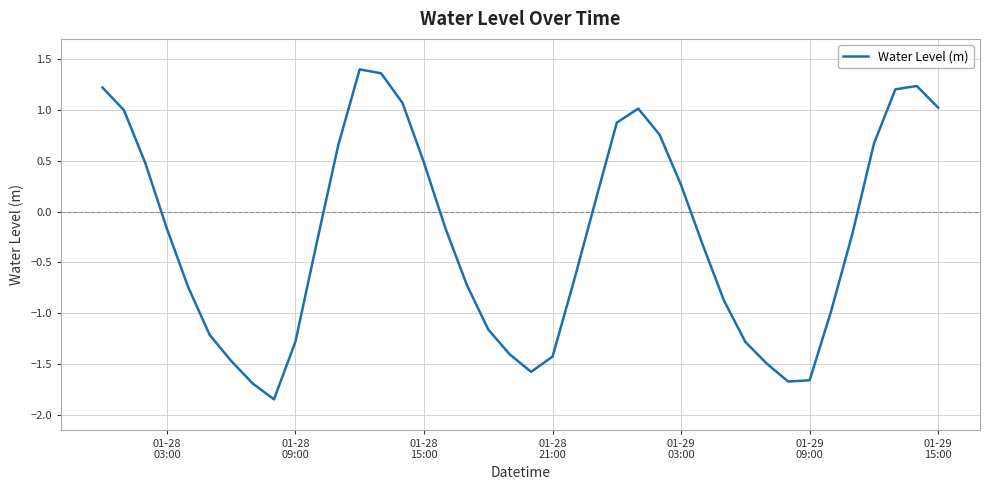

How many lines are shown in the chart?

1